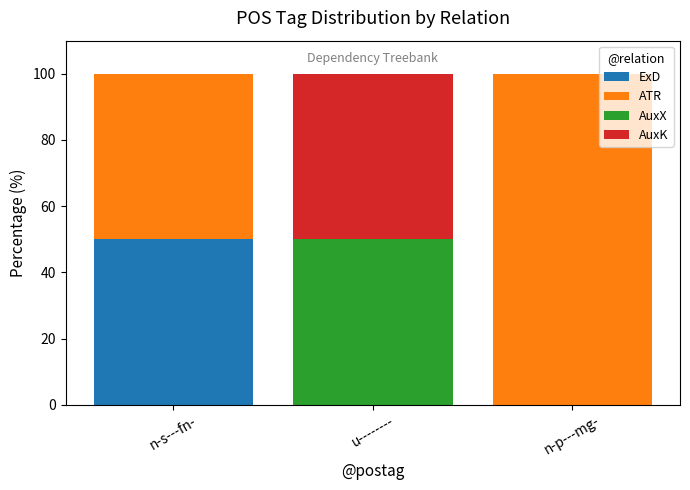

Reading right to left, list the values for the ExD series.

n-p---mg-=0	u--------=0	n-s---fn-=50